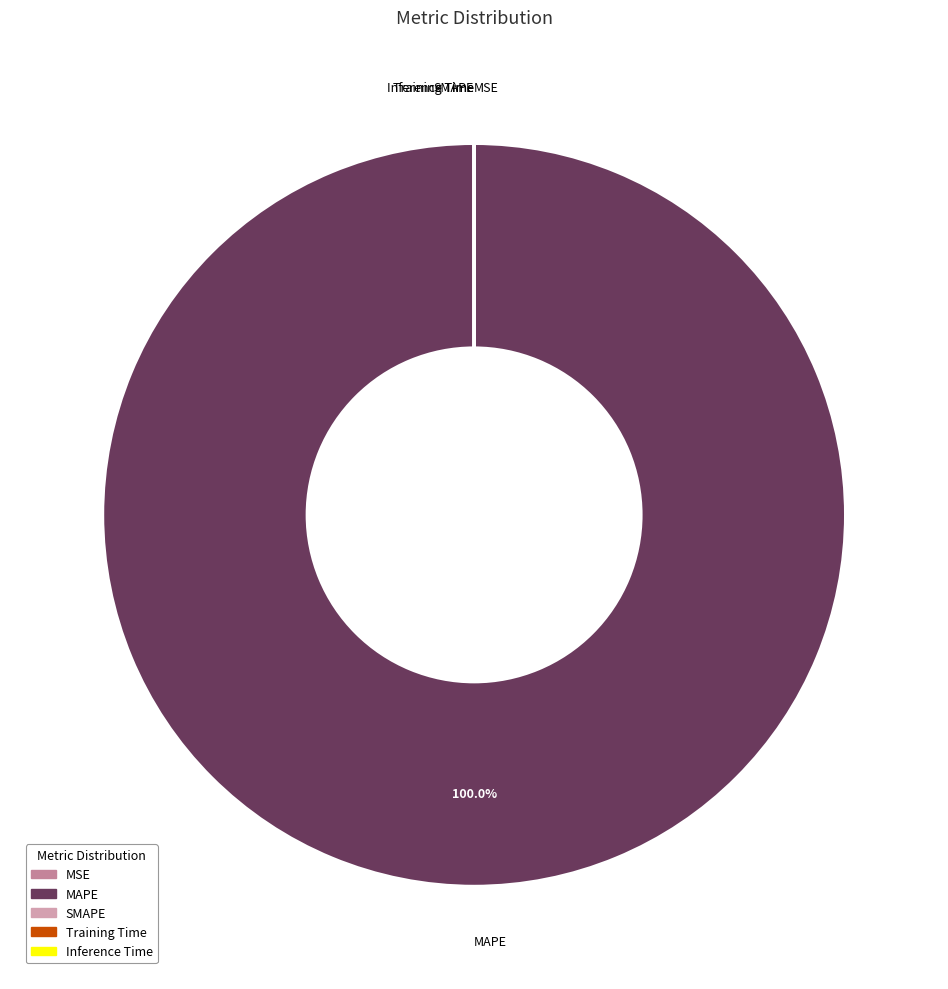

Which category has the biggest portion of the pie?

MAPE